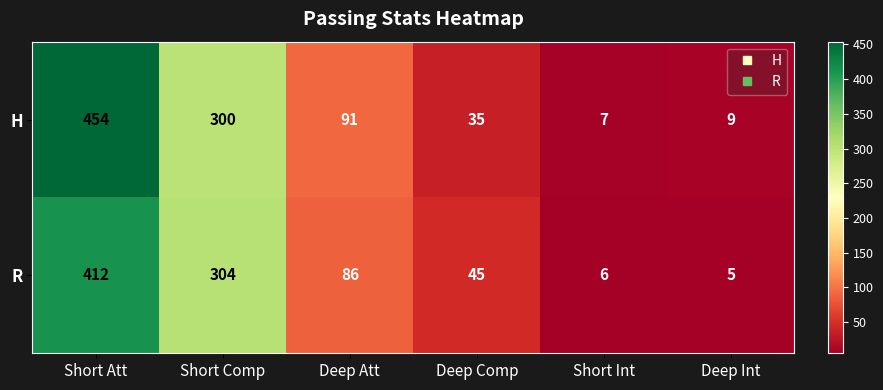

Reading right to left, what are all the values shown in this chart?

H: 9	7	35	91	300	454
R: 5	6	45	86	304	412